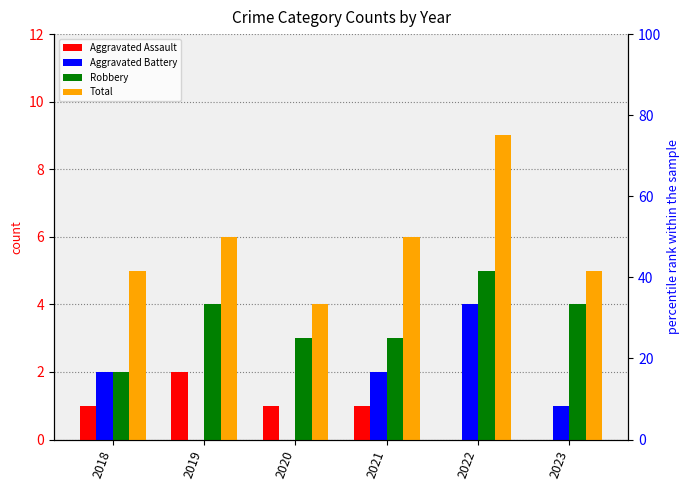

True or false: Aggravated Battery has a value of 0 at 2019.

True